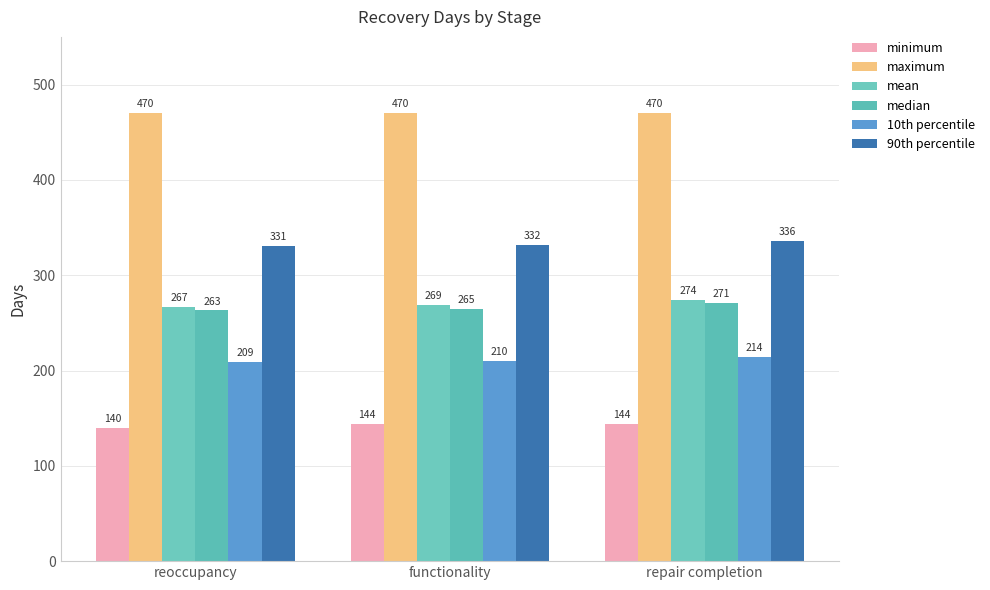

What is the average value of the mean series?

270